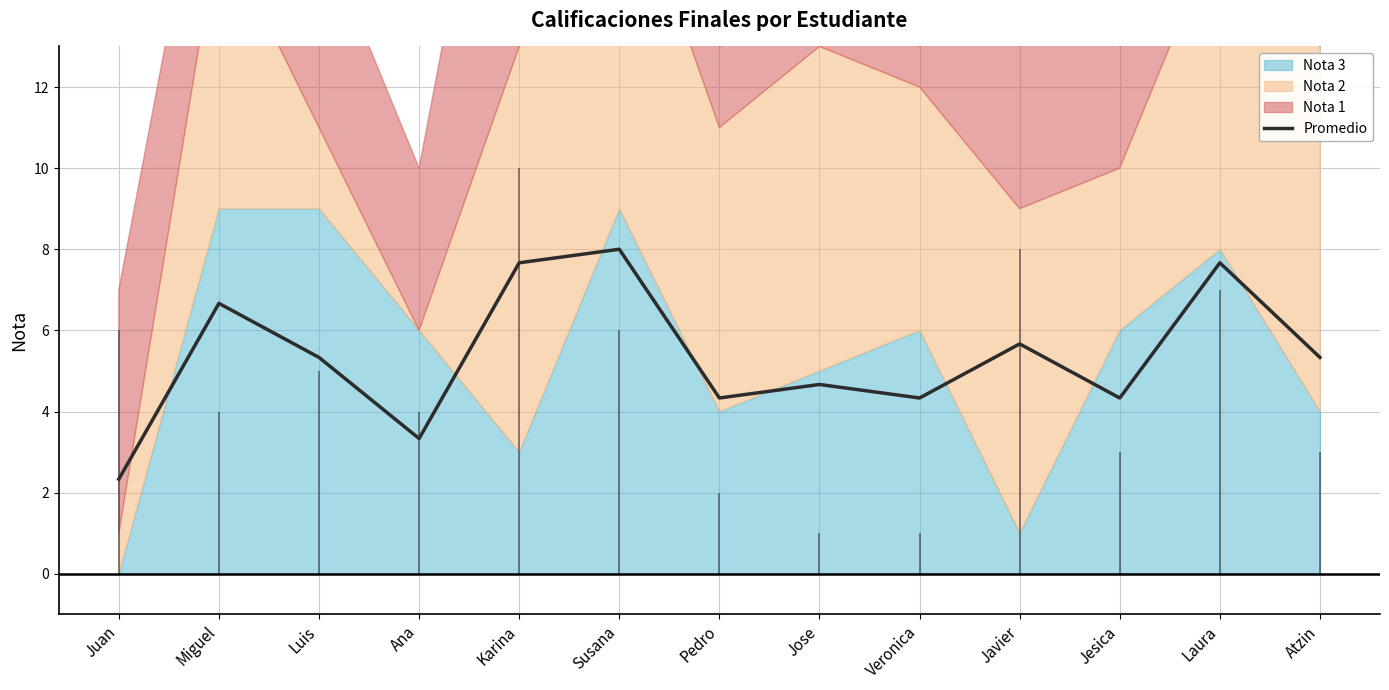

At which label is the value closest to 5?

Luis